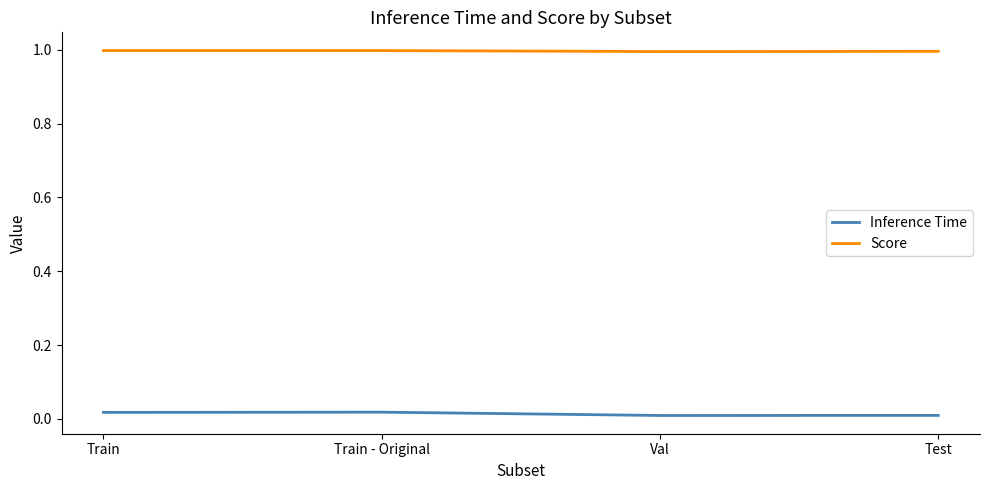

True or false: Inference Time and Score cross at least once.

False